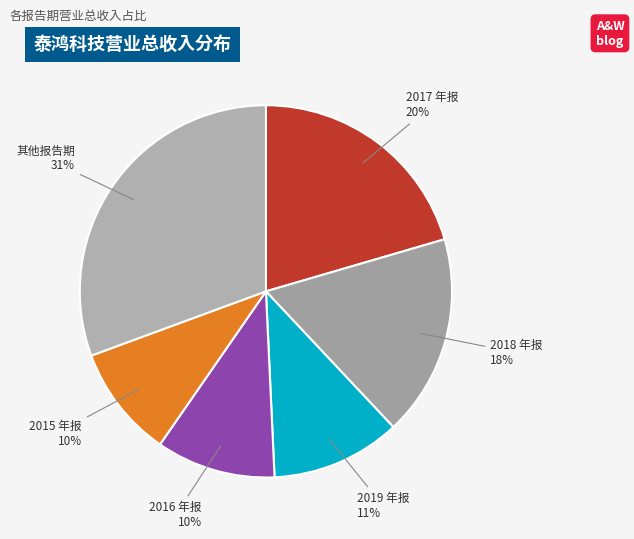

Which slice is the largest?

其他报告期